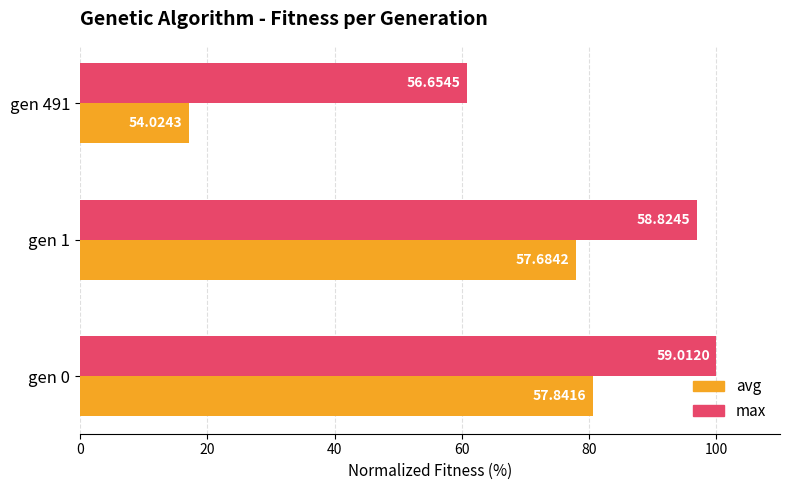

What are all the series names shown in the legend?

avg, max